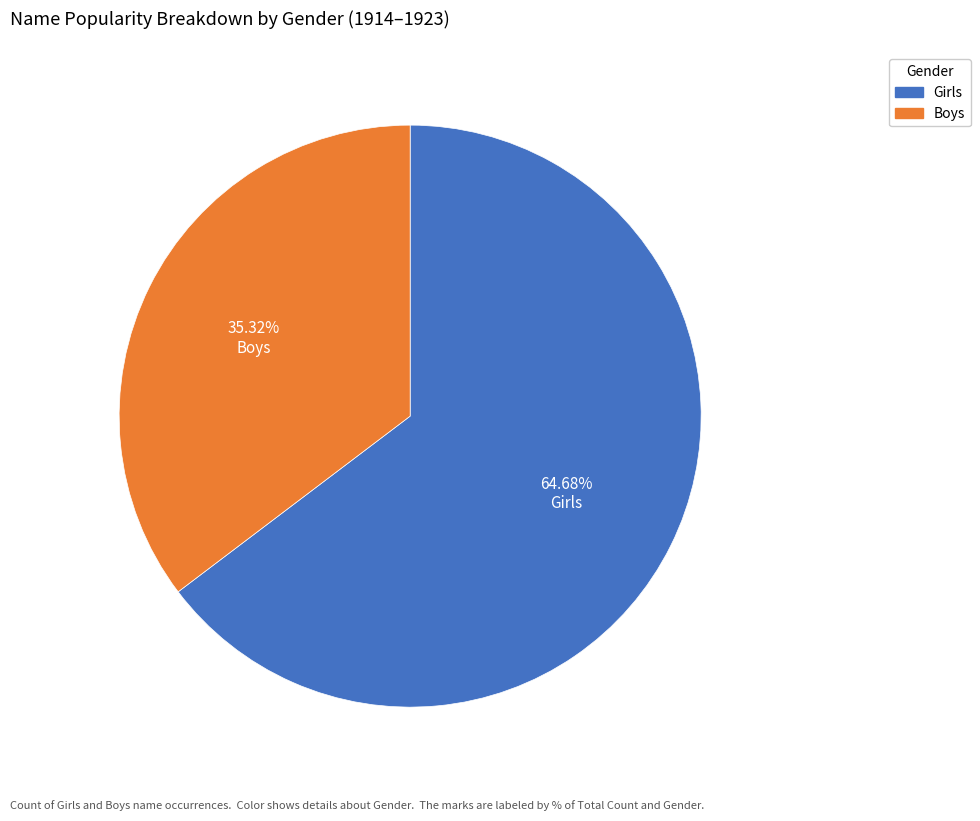

Is there any slice that represents more than half of the pie?

Yes